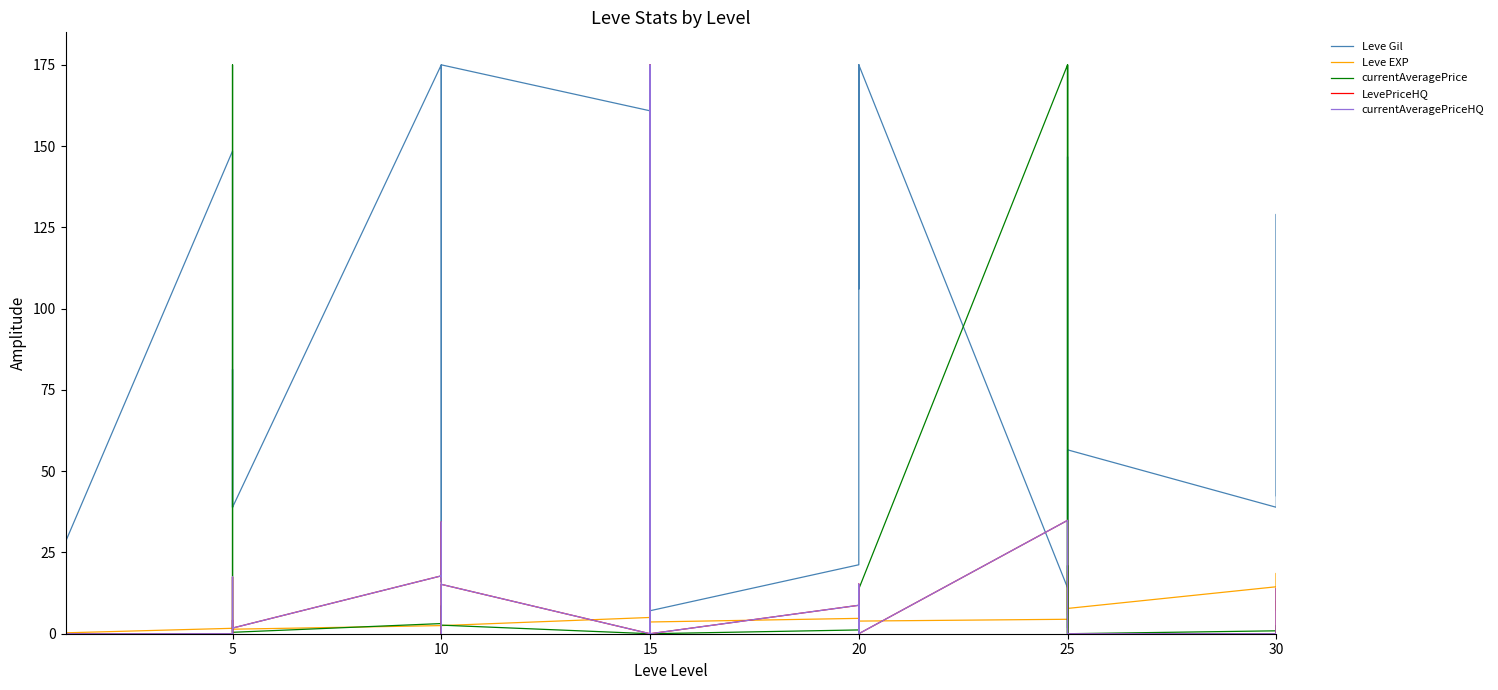

True or false: Leve EXP has more than 0 interior local peaks.

True